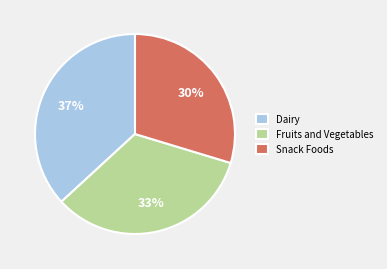

Is there any slice that represents more than half of the pie?

No